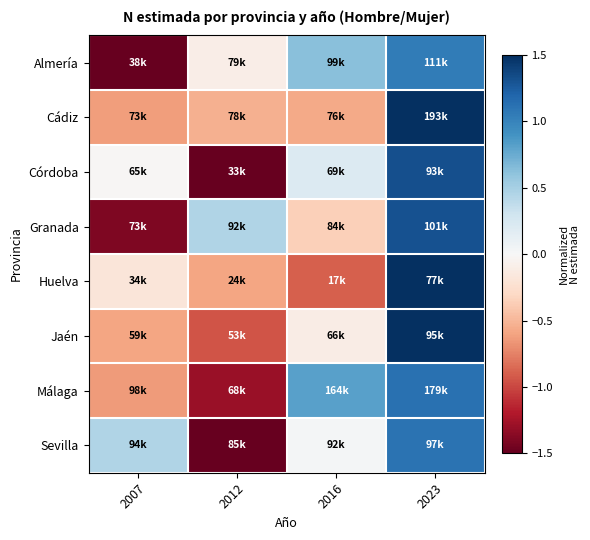

What is the spread (max minus min) of values at 2012?

2.0